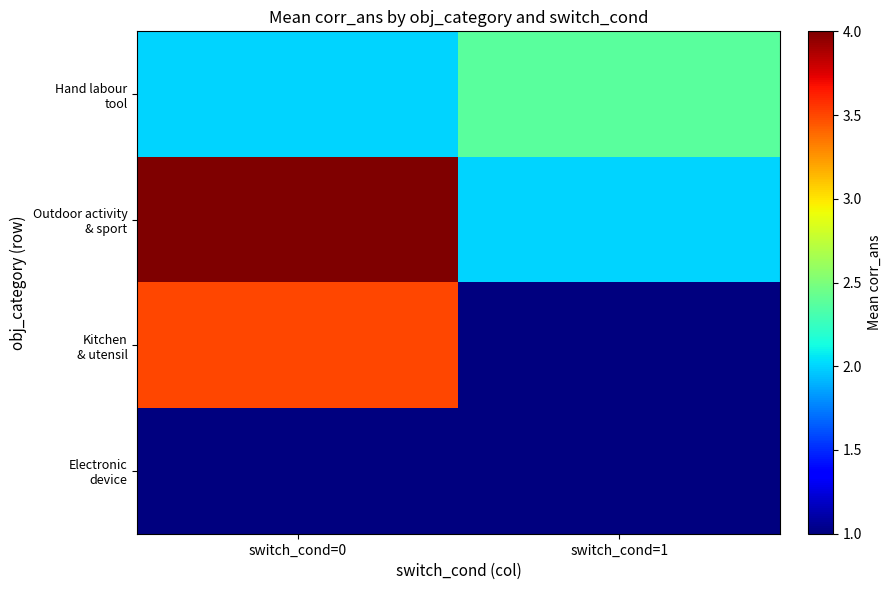

Which has a higher value, switch_cond=1 or switch_cond=0?

switch_cond=1